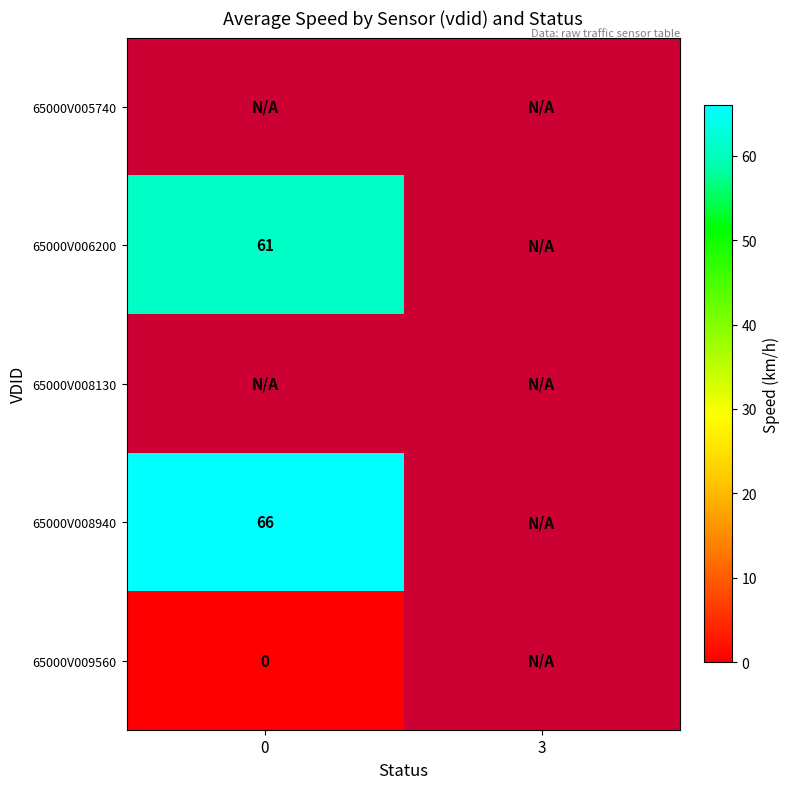

How many distinct data groups are displayed?

5